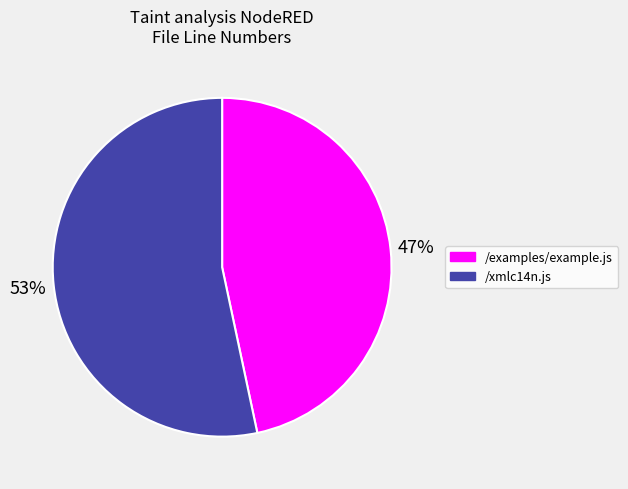

Which slice is the smallest?

/examples/example.js